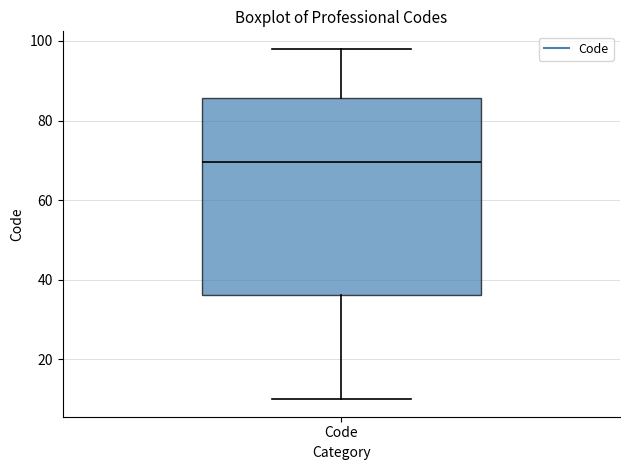

Transcribe this box plot: give where the median line is, the range the box spans, and where the two whiskers end, as read against the y-axis. The values are not printed on the chart, so give them approximately, as read against the axis.

median 70, box 36 to 86, whiskers 10 to 98